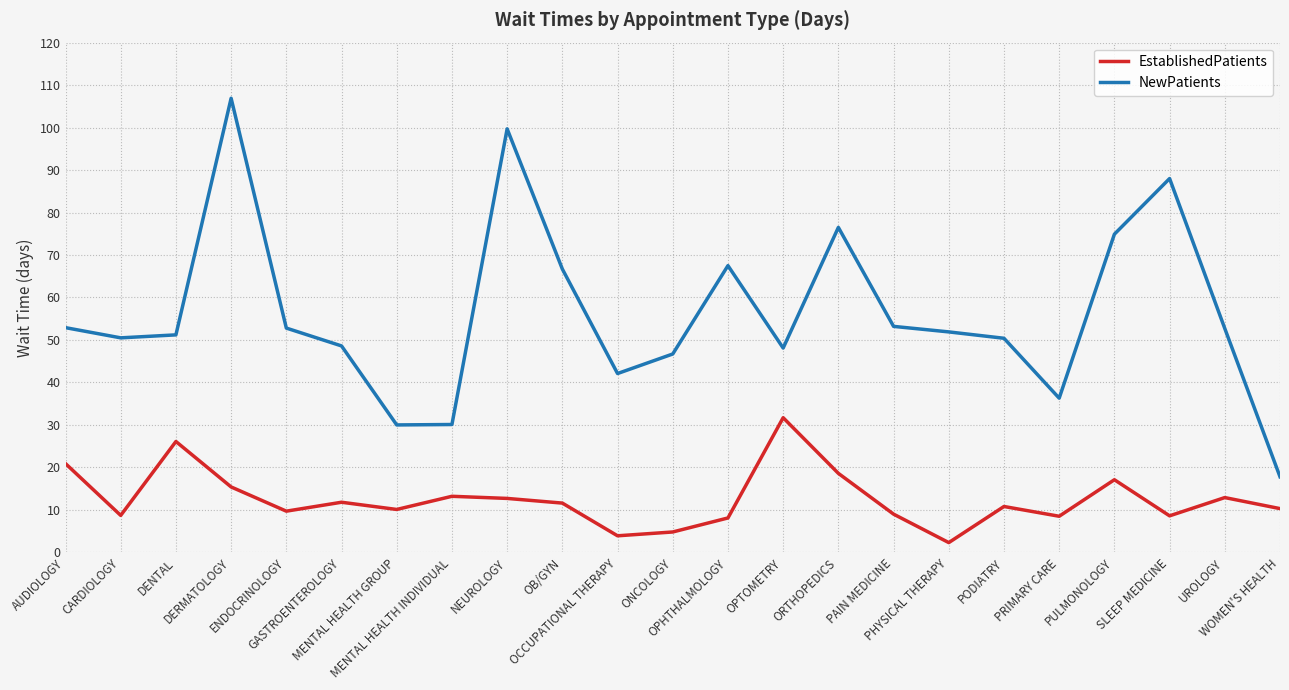

True or false: EstablishedPatients and NewPatients cross at least once.

False